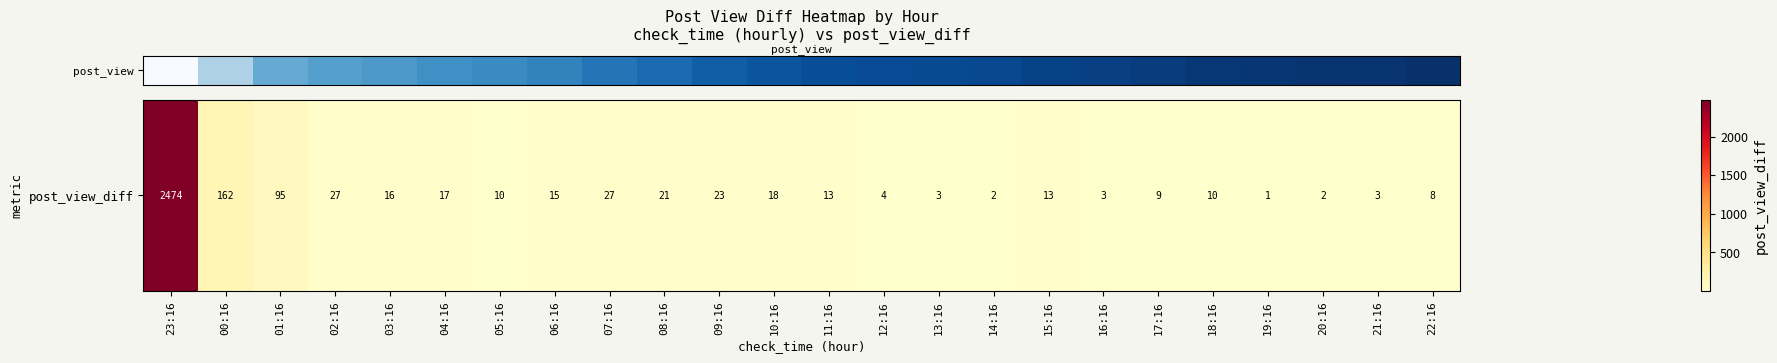

Between 20:16 and 14:16, which is larger?

20:16